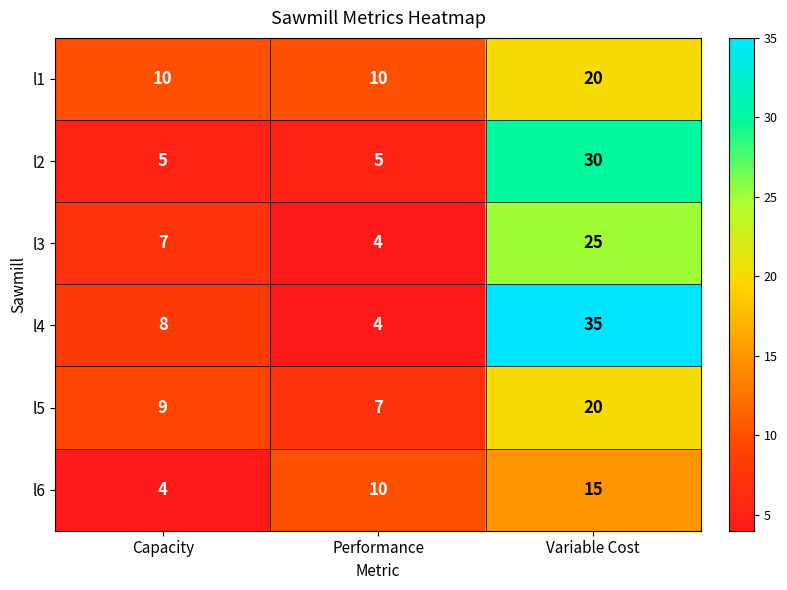

What is the difference between the l4 values at Performance and Variable Cost?

31